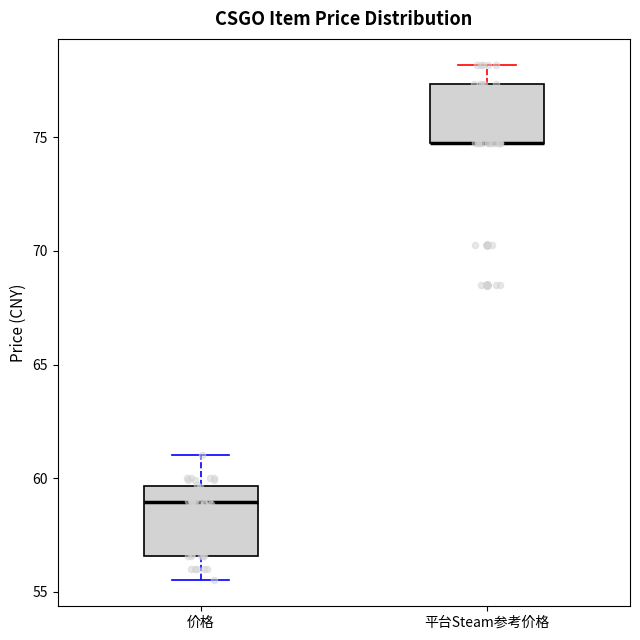

Where does the median line of the box for 价格 sit on the y-axis? The values are not printed on the chart, so give them approximately, as read against the axis.

59.0